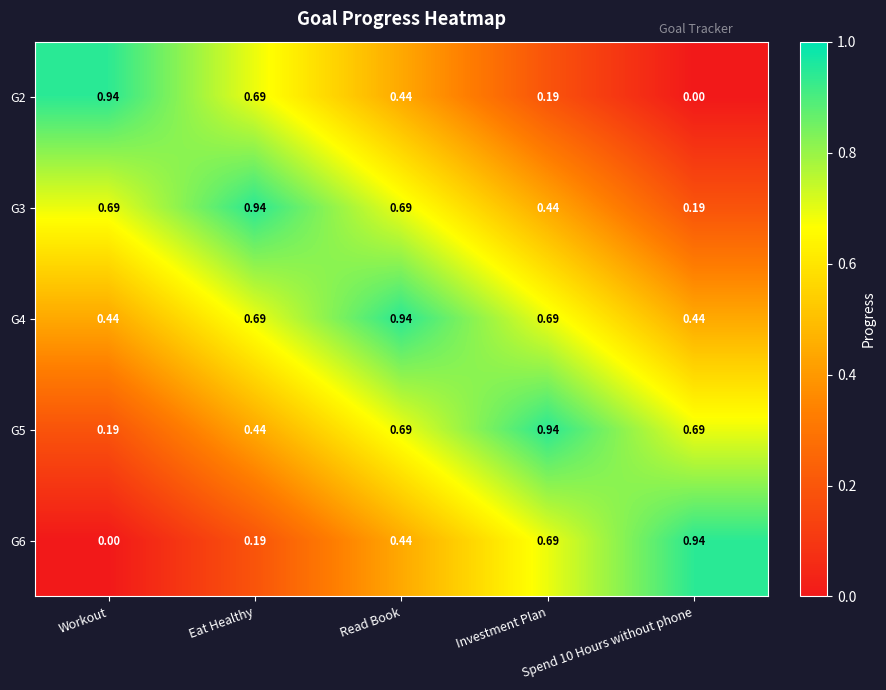

Is the value of G2 at Investment Plan greater than the value of G4 at Investment Plan?

No